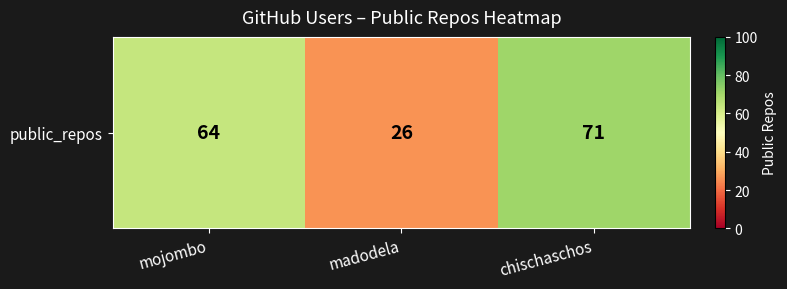

True or false: the data shows 71 at chischaschos.

True